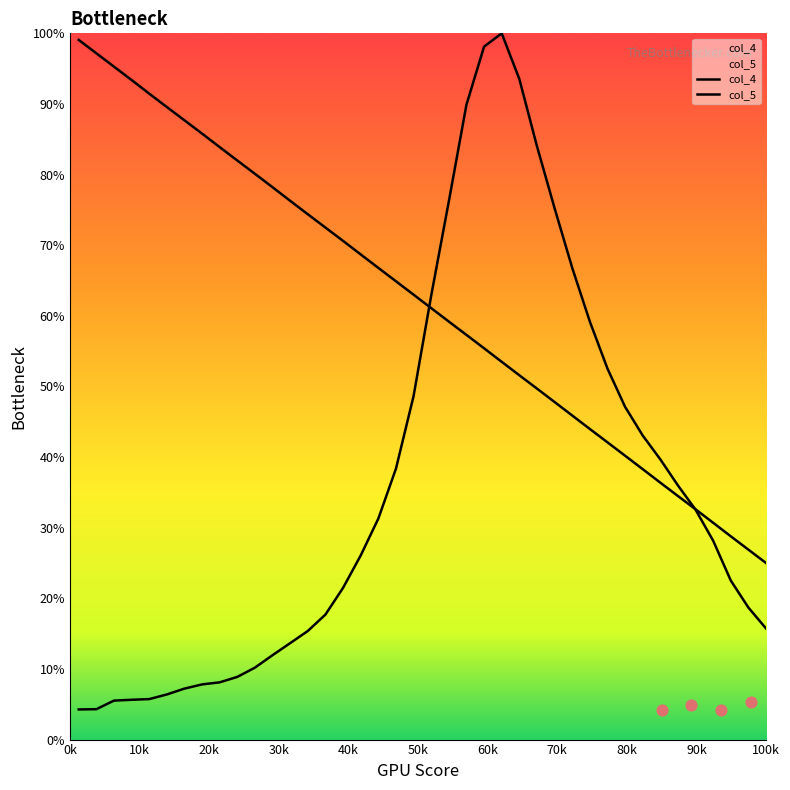

At how many categories does at least one series exceed 0?

40